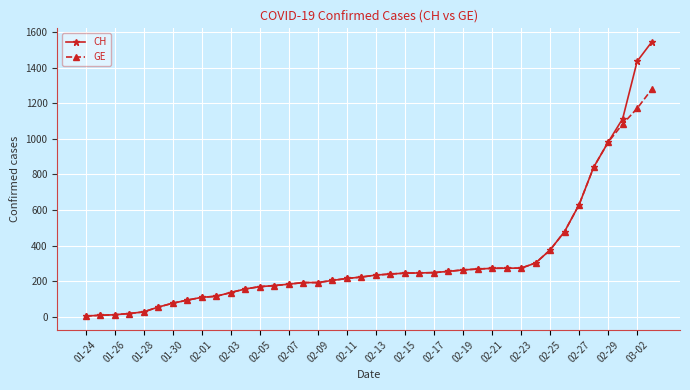

At how many categories does at least one series exceed 960?

4